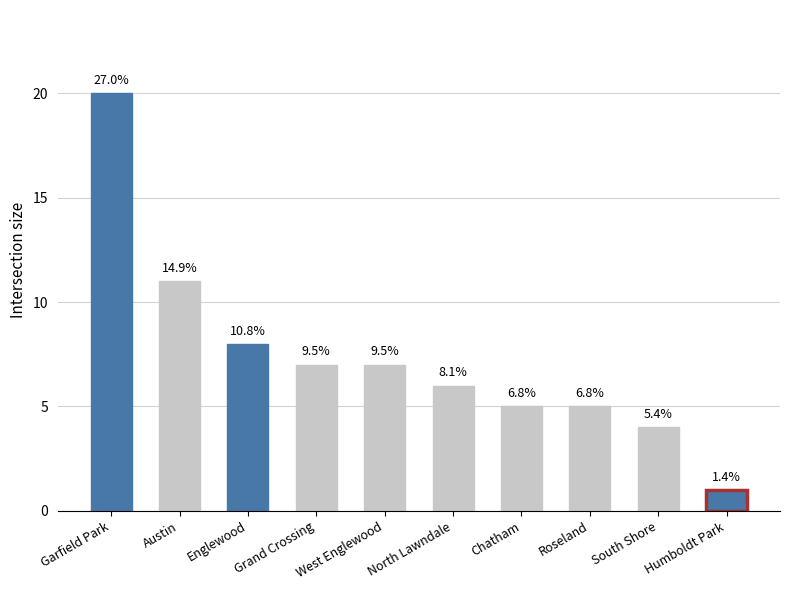

What is the difference between the 2019 values at Humboldt Park and Chatham?

4